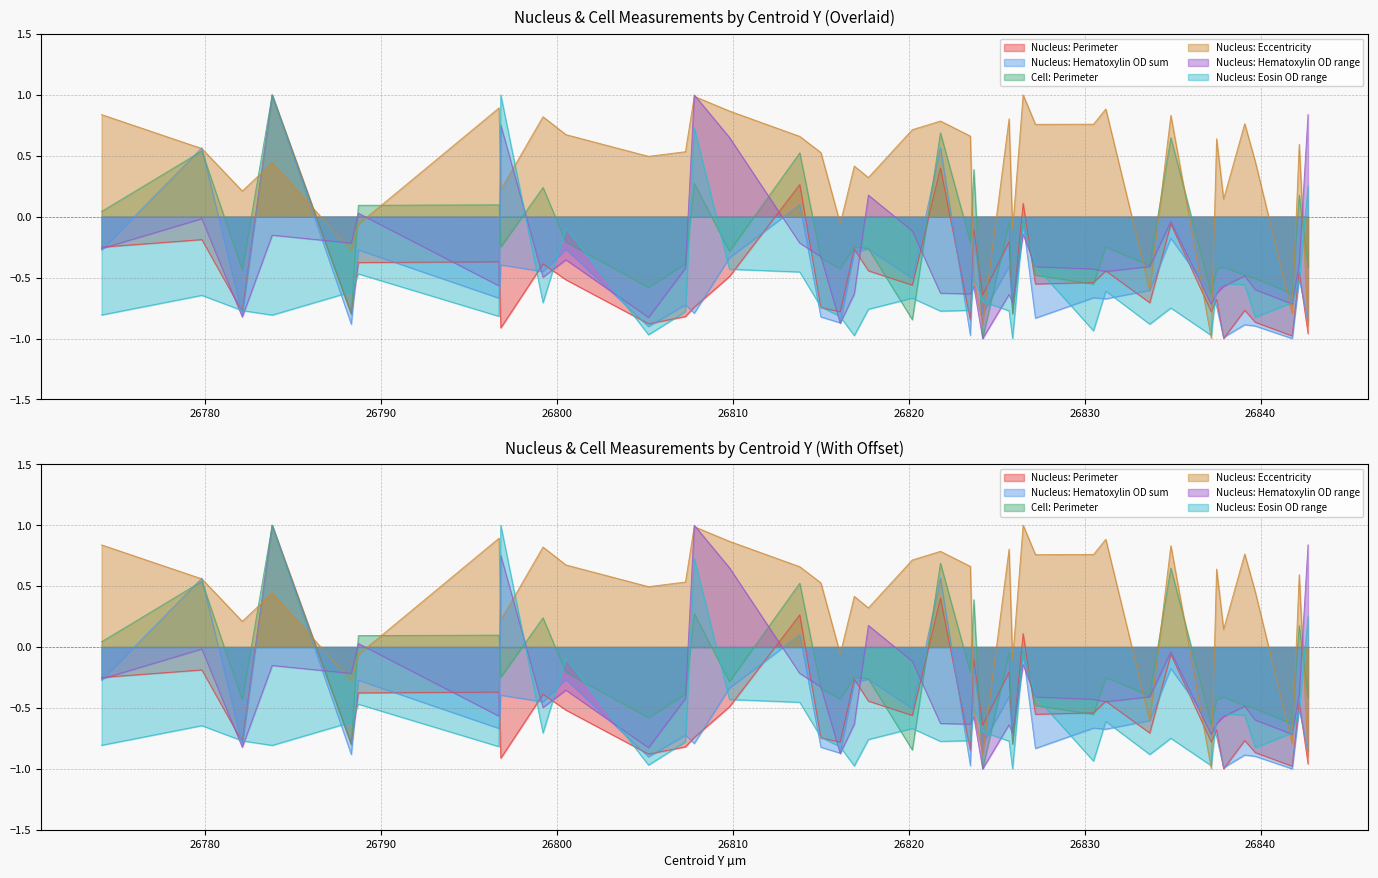

Is it true that Nucleus: Hematoxylin OD sum equals -0.7 at 26825.9?

True